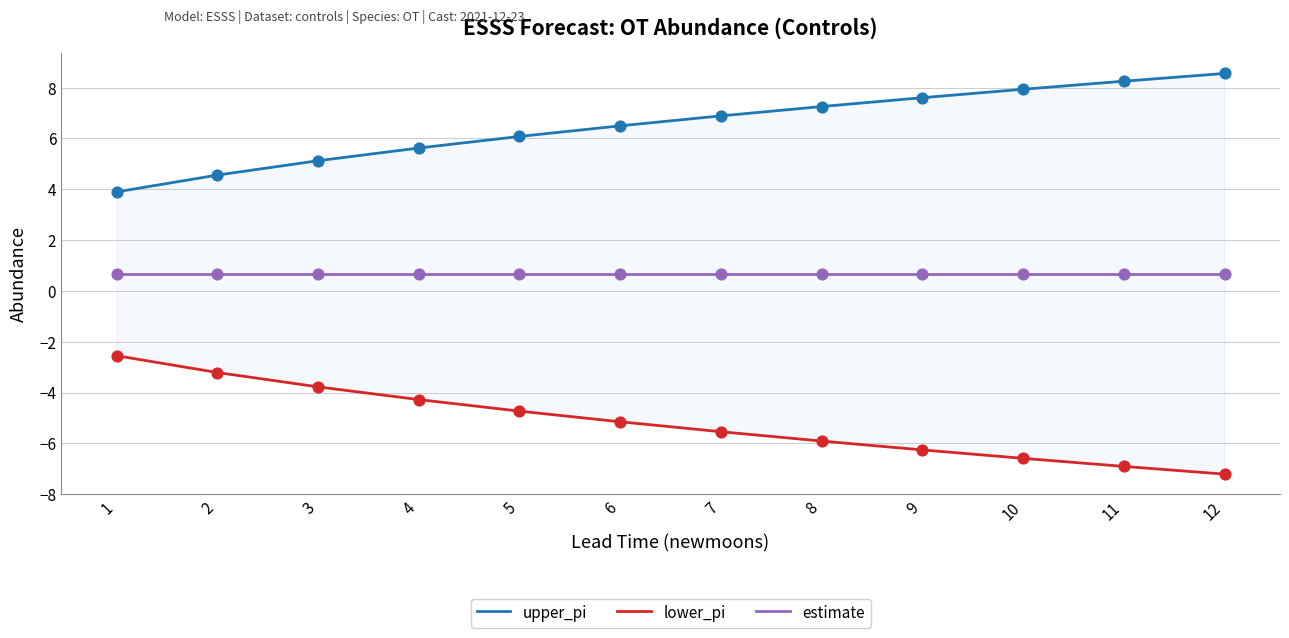

What is the total value across all series at 1?

2.0